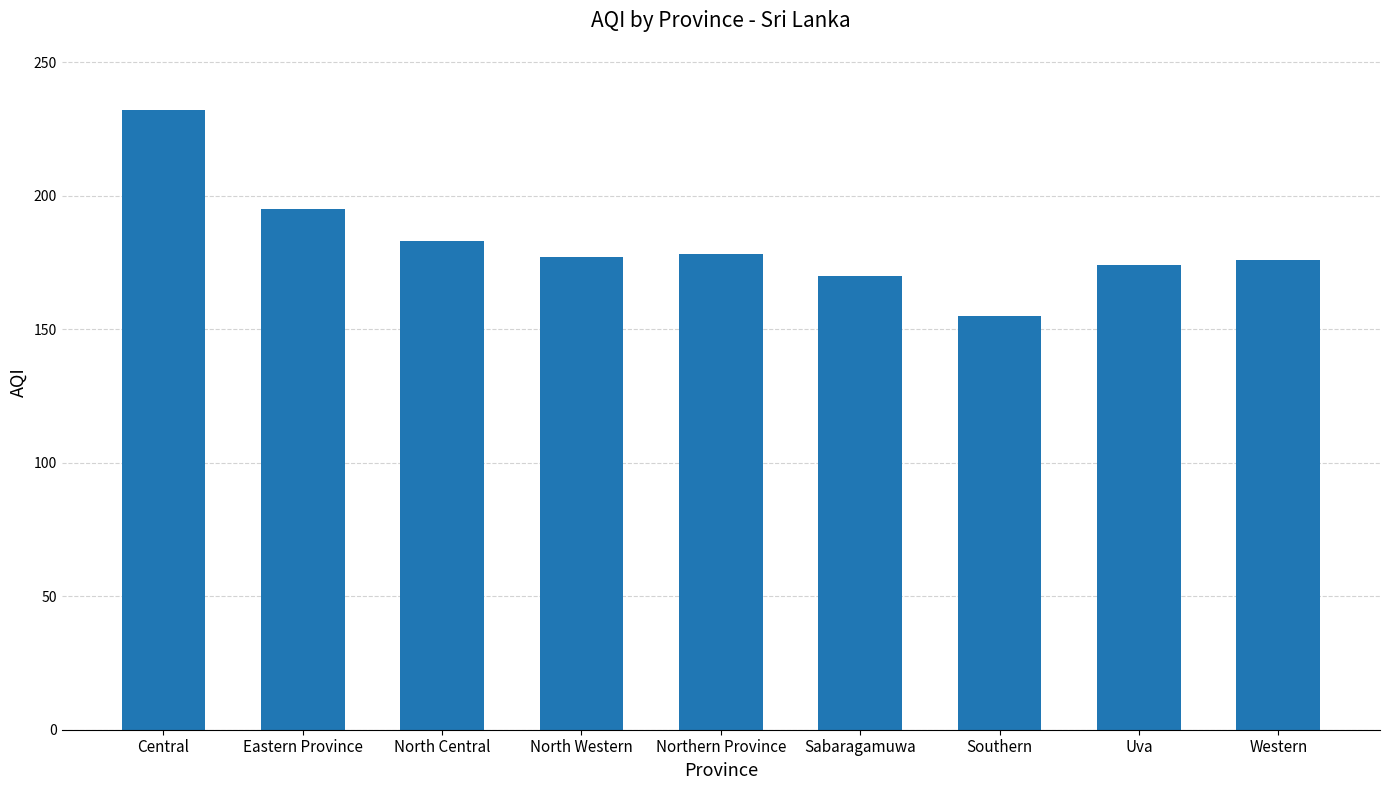

What is the label of the 8th bar from the left?

Uva